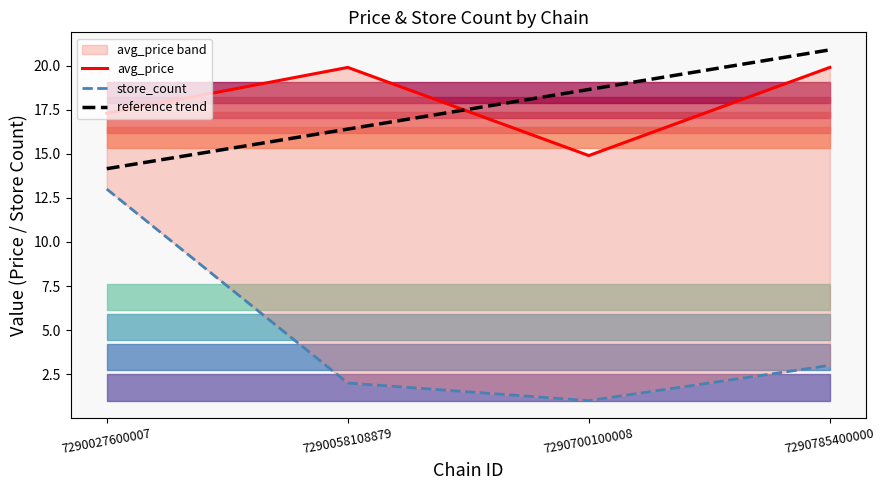

Reading left to right, transcribe all the data shown in this chart.

avg_price: 17.3	19.9	14.9	19.9
store_count: 13.0	2.0	1.0	3.0
reference trend: 14.2	16.4	18.6	20.9